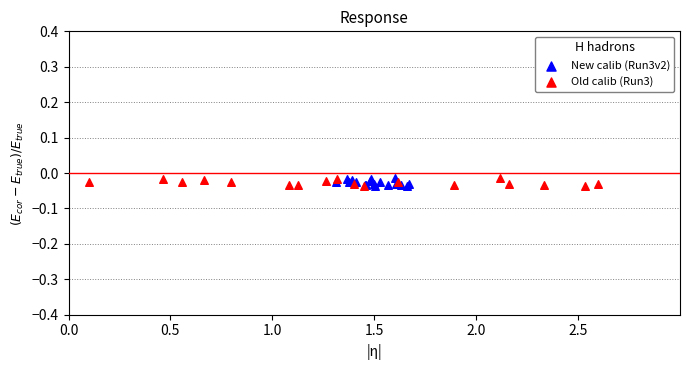

What are all the series names shown in the legend?

New calib (Run3v2), Old calib (Run3)